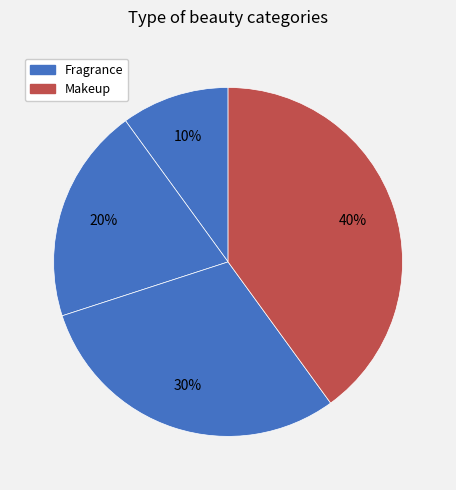

Which slice is the largest?

Makeup